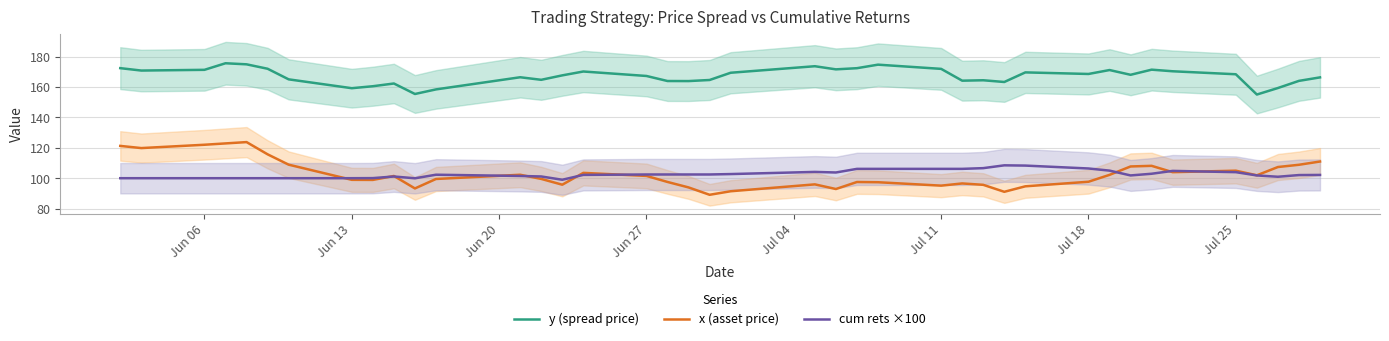

Reading left to right, list all the values displayed in this chart.

y (spread price): 172.4	170.9	171.3	175.7	175.0	172.1	165.1	159.2	160.5	162.3	155.4	158.5	166.5	164.8	167.7	170.2	167.3	164.0	163.9	164.6	169.4	173.7	171.7	172.4	174.7	172.0	164.2	164.5	163.3	169.7	168.6	171.2	168.1	171.4	170.4	168.4	155.1	159.4	164.1	166.4
x (asset price): 121.3	119.8	122.0	122.9	123.8	115.7	108.9	98.9	98.9	101.5	93.3	99.5	102.3	99.5	95.7	103.5	101.5	97.5	93.9	89.1	91.4	95.9	92.9	97.5	97.3	95.1	96.5	95.6	91.0	94.7	97.7	102.2	107.7	108.1	104.0	105.0	101.9	107.4	108.8	111.0
cum rets ×100: 100.0	100.0	100.0	100.0	100.0	100.0	100.0	100.0	100.1	101.1	99.9	102.3	101.5	101.1	99.0	102.2	102.4	102.4	102.4	102.4	102.7	104.1	103.8	106.1	106.1	106.1	106.1	106.6	108.5	108.3	106.4	105.0	101.8	102.9	104.8	104.0	101.8	101.0	102.1	102.1